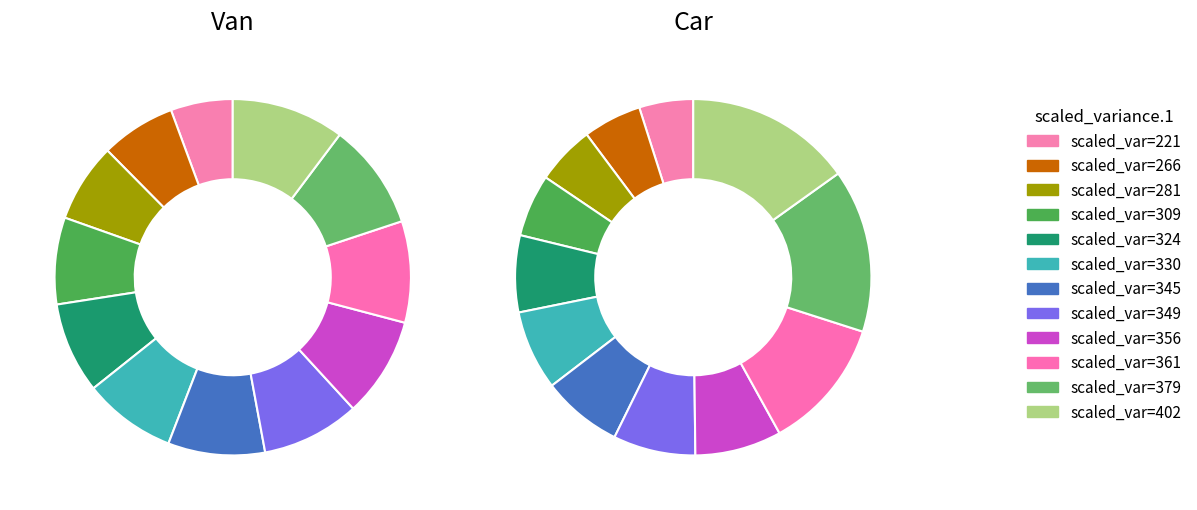

How many slices are in this pie chart?

12